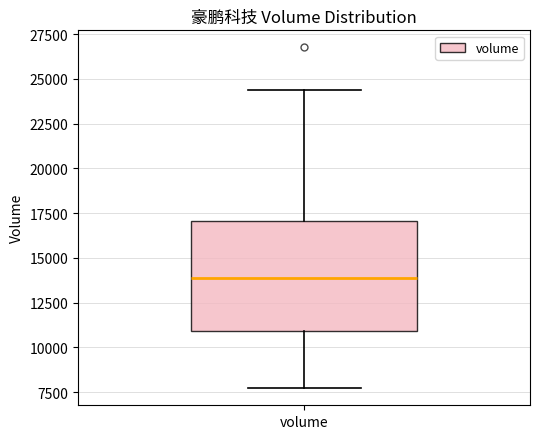

Transcribe this box plot: give where the median line is, the range the box spans, and where the two whiskers end, as read against the y-axis. The values are not printed on the chart, so give them approximately, as read against the axis.

median 14000, box 11000 to 17000, whiskers 7500 to 24500